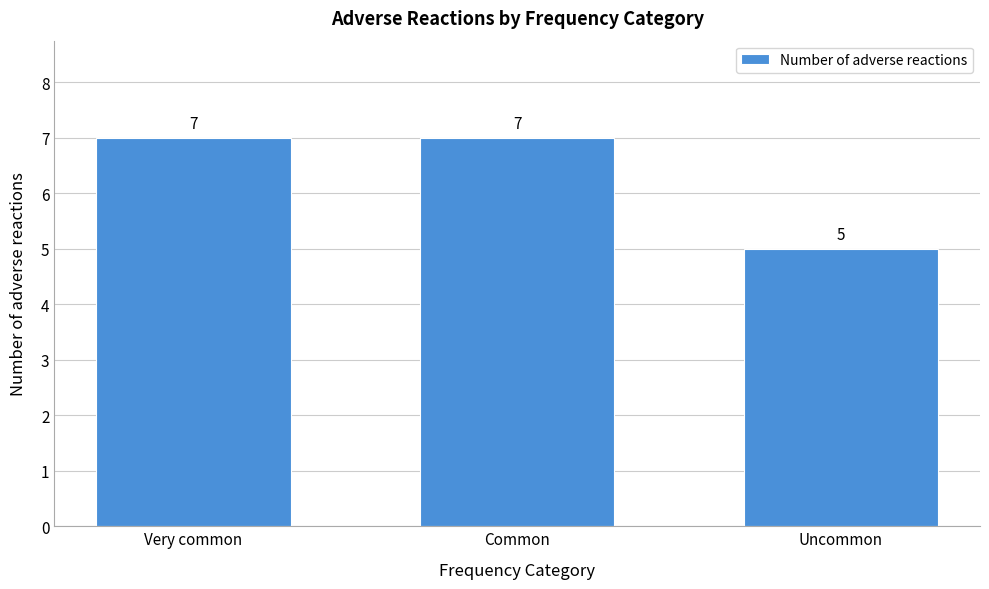

Reading right to left, extract all data points from this chart.

Uncommon=5	Common=7	Very common=7